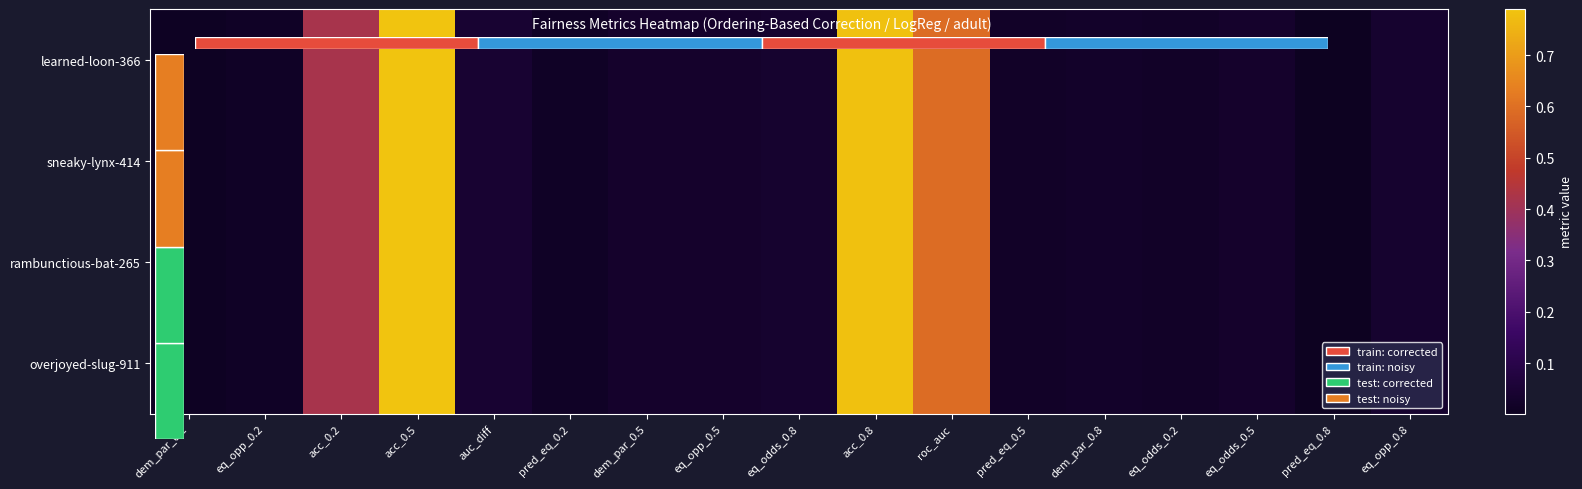

List the series in order of their peak value, highest first.

learned-loon-366, sneaky-lynx-414, rambunctious-bat-265, overjoyed-slug-911